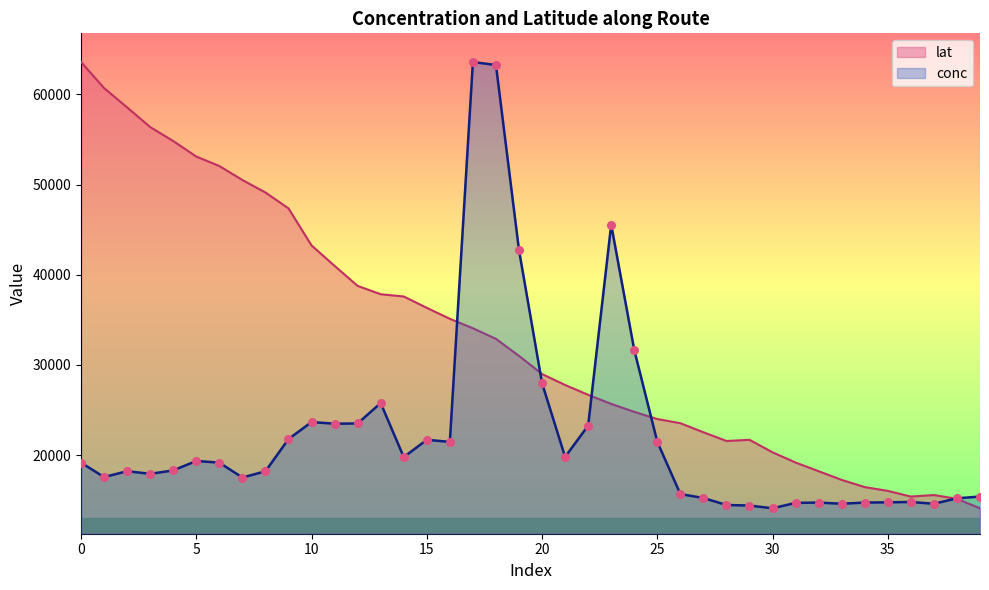

Which series reaches the minimum Y coordinate?

conc